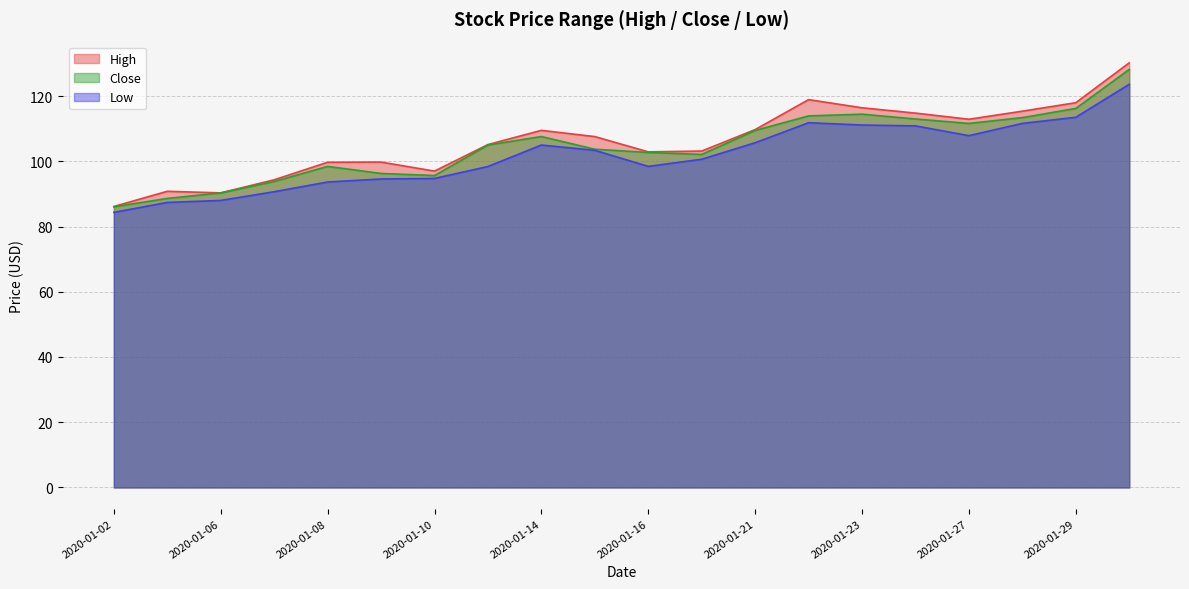

What is the highest value of the Close series?

128.2